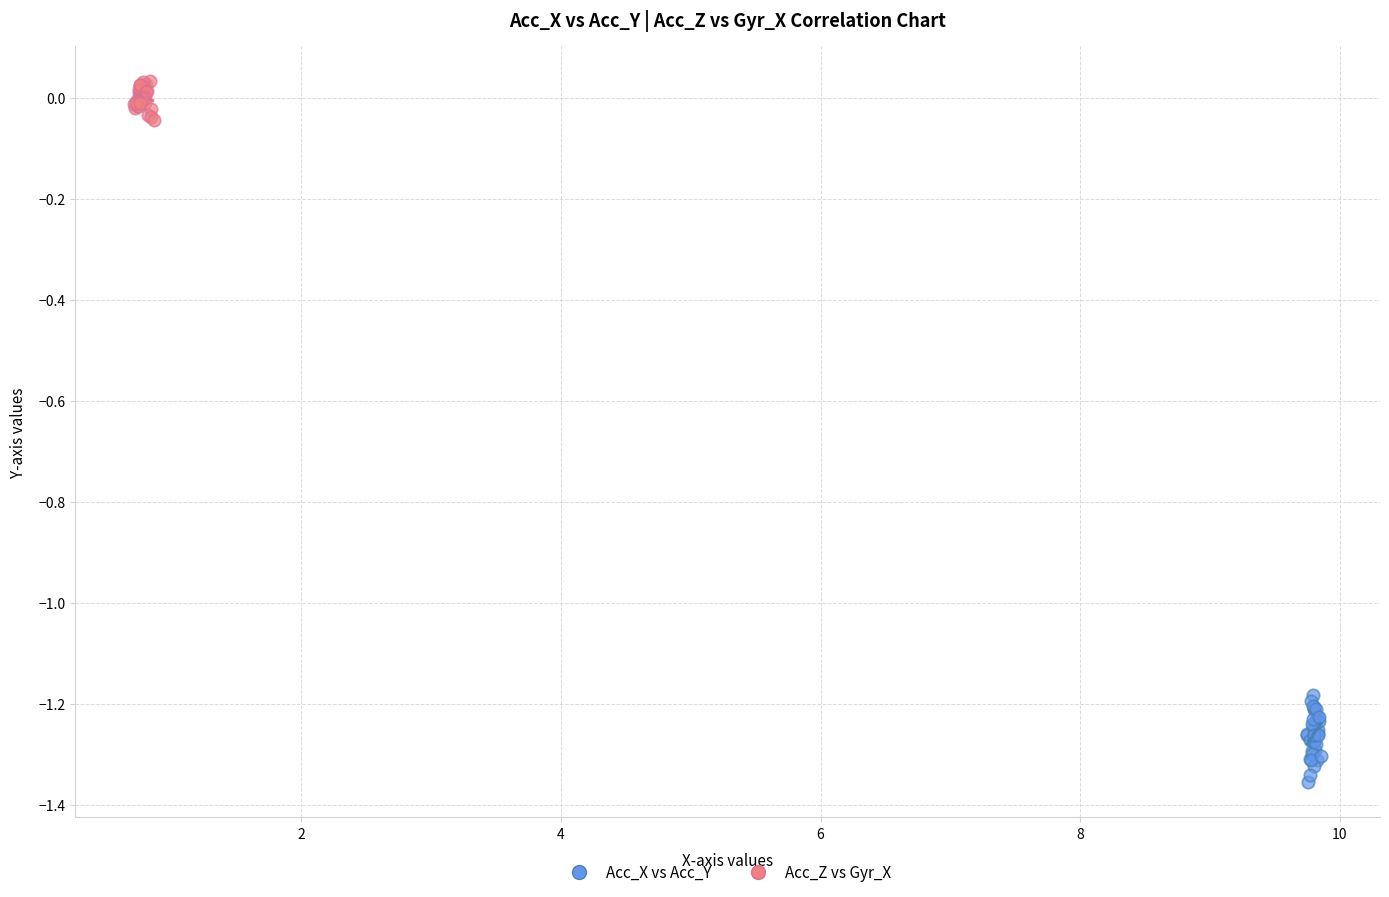

Which series contains the highest Y value?

Acc_Z vs Gyr_X